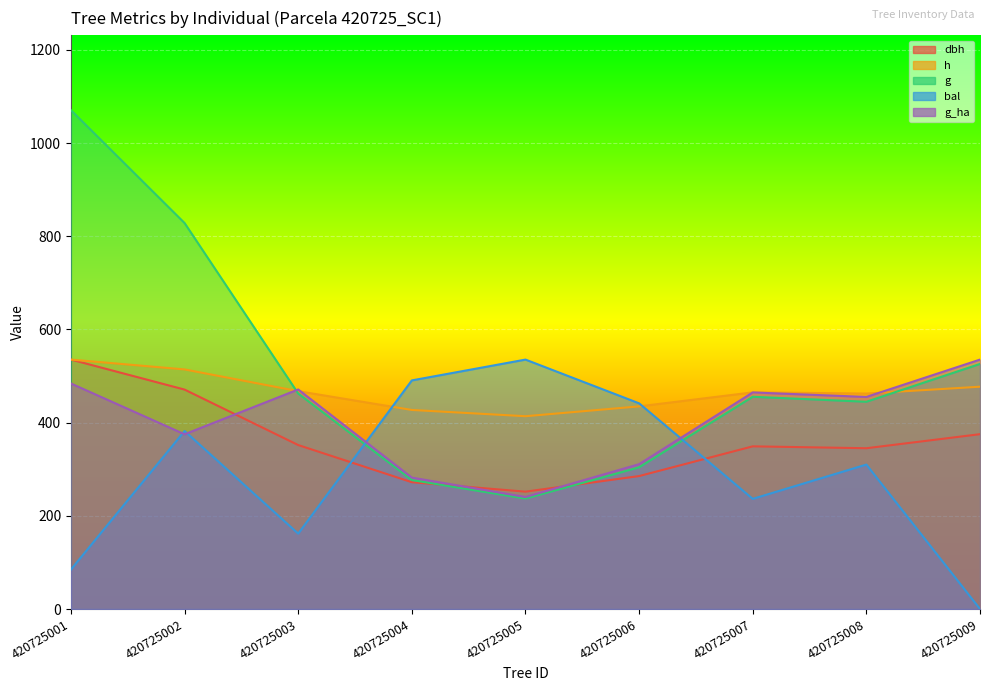

What are all the series names shown in the legend?

dbh, h, g, bal, g_ha